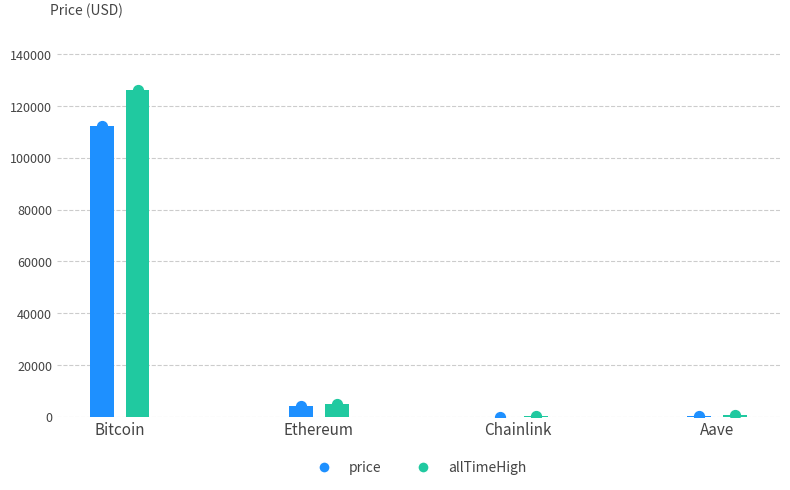

Which series has the largest total across all categories?

allTimeHigh